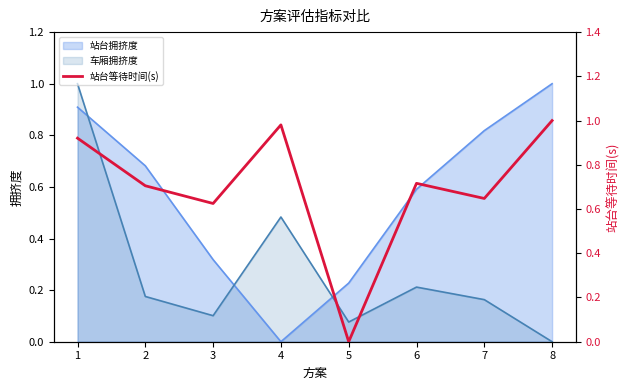

Where do 车厢拥挤度 and 站台拥挤度 first cross each other?

1 and 2